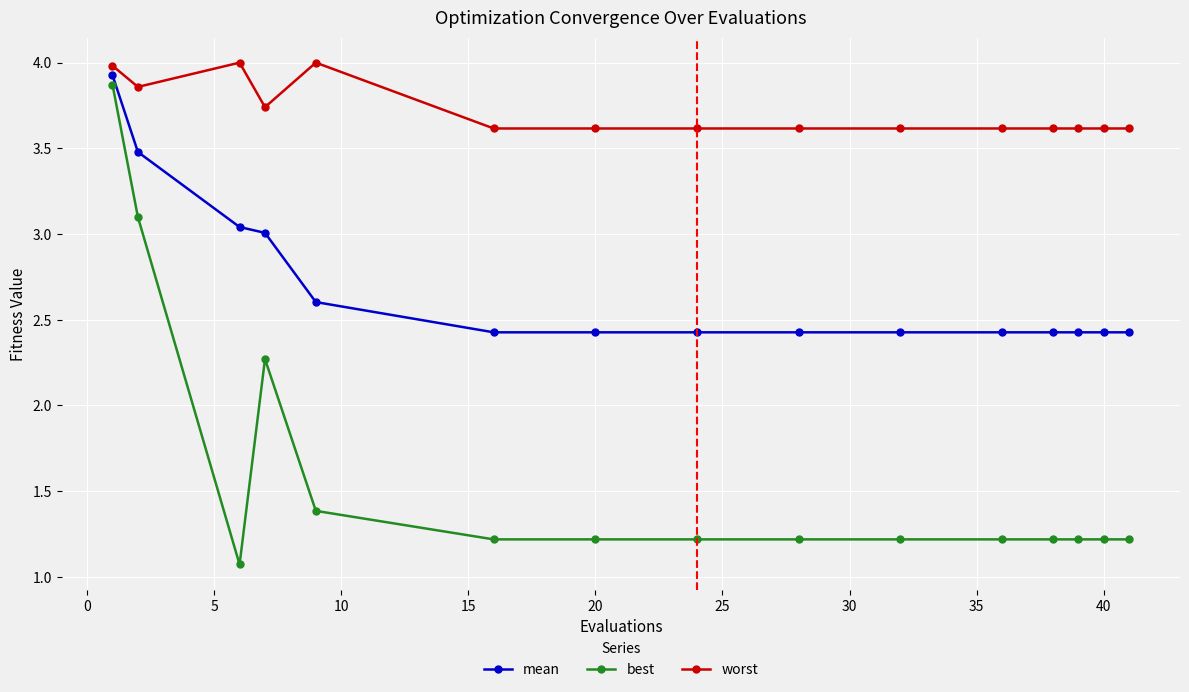

List the series in order of their overall mean, lowest first.

best, mean, worst